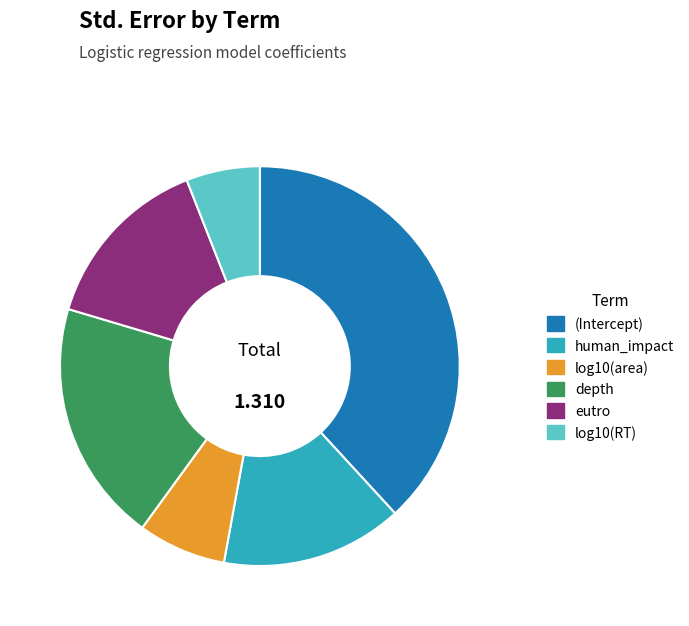

What is the smallest slice in the pie chart?

log10(RT)